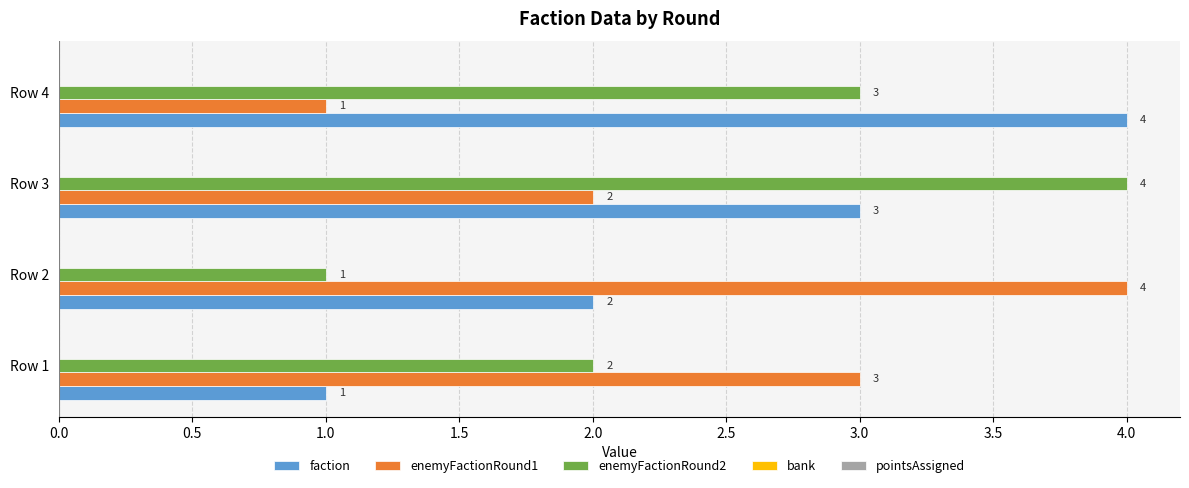

What is the sum of all enemyFactionRound1 values?

10